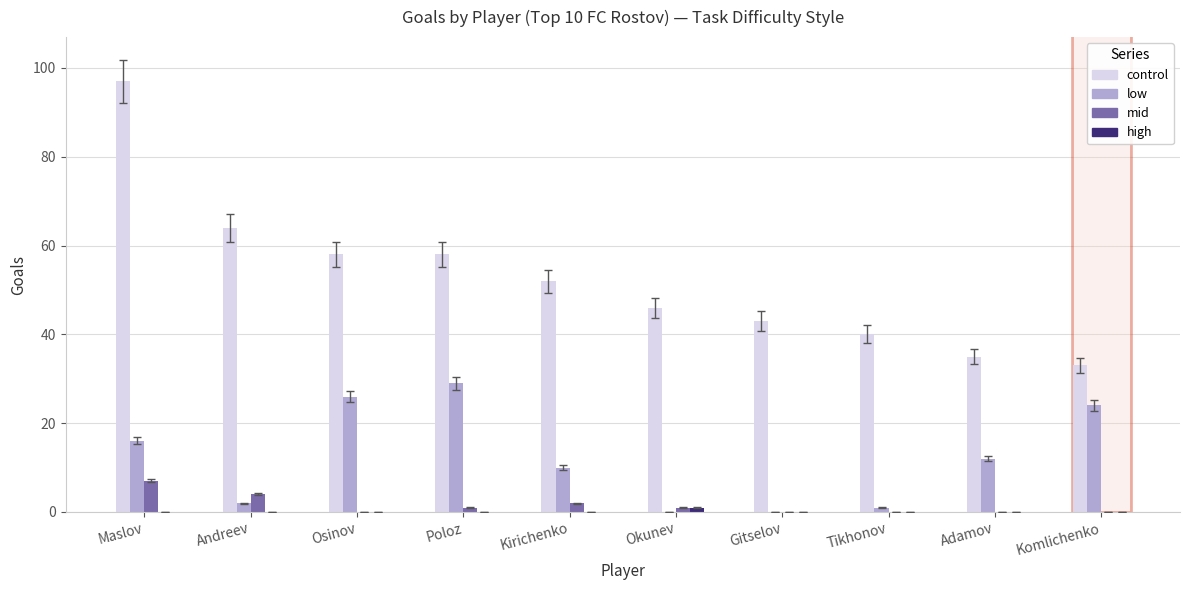

What is the maximum value shown in the chart?

97